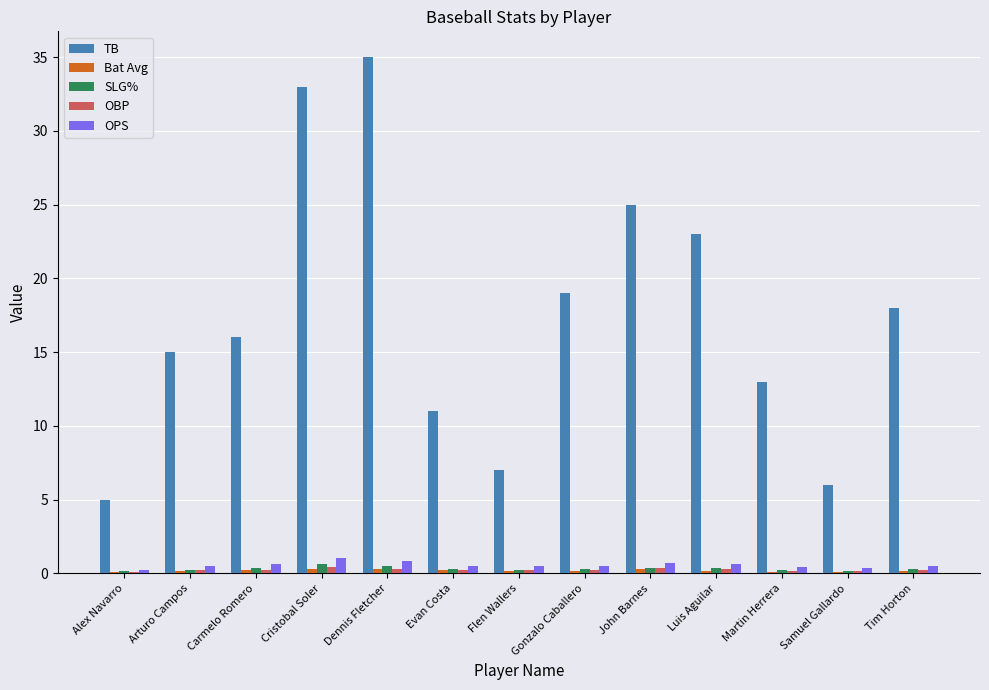

At which label does TB reach its peak?

Dennis Fletcher